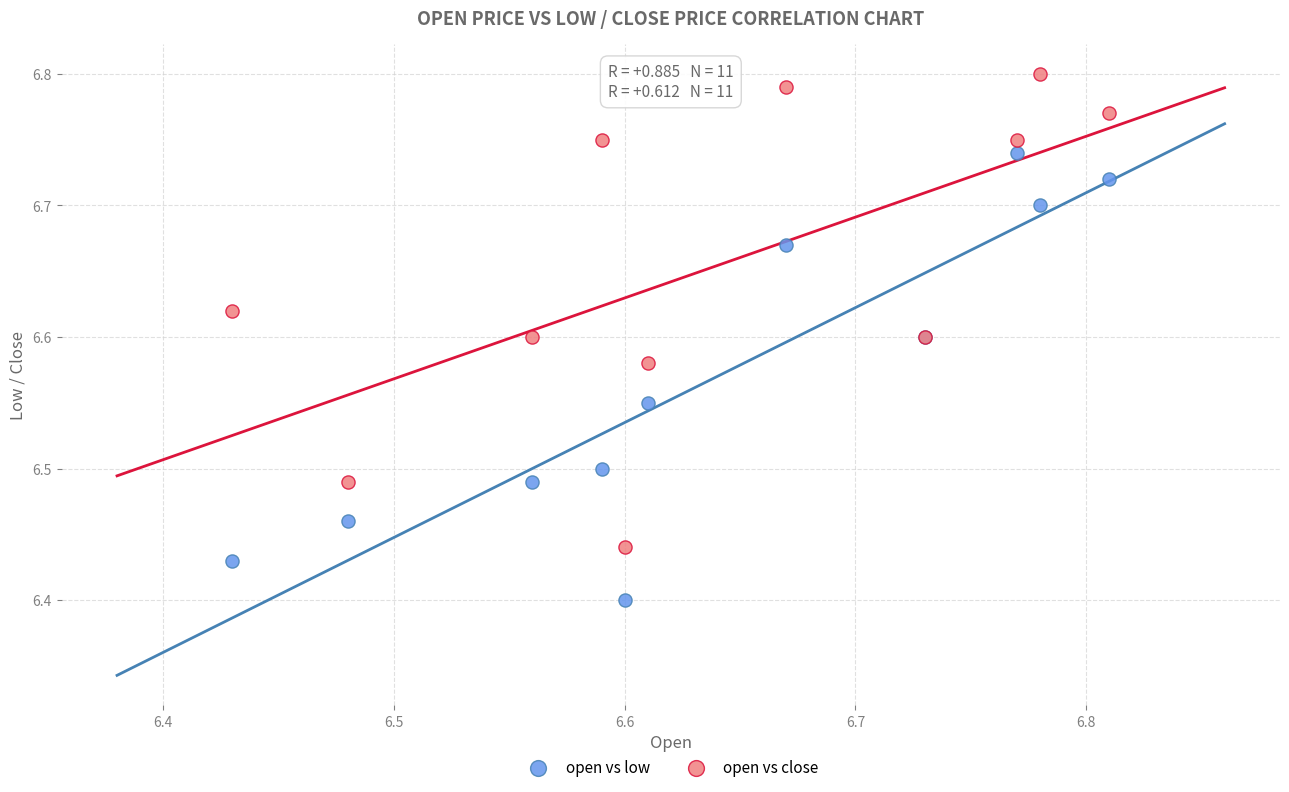

Which series contains the lowest Y value?

open vs low